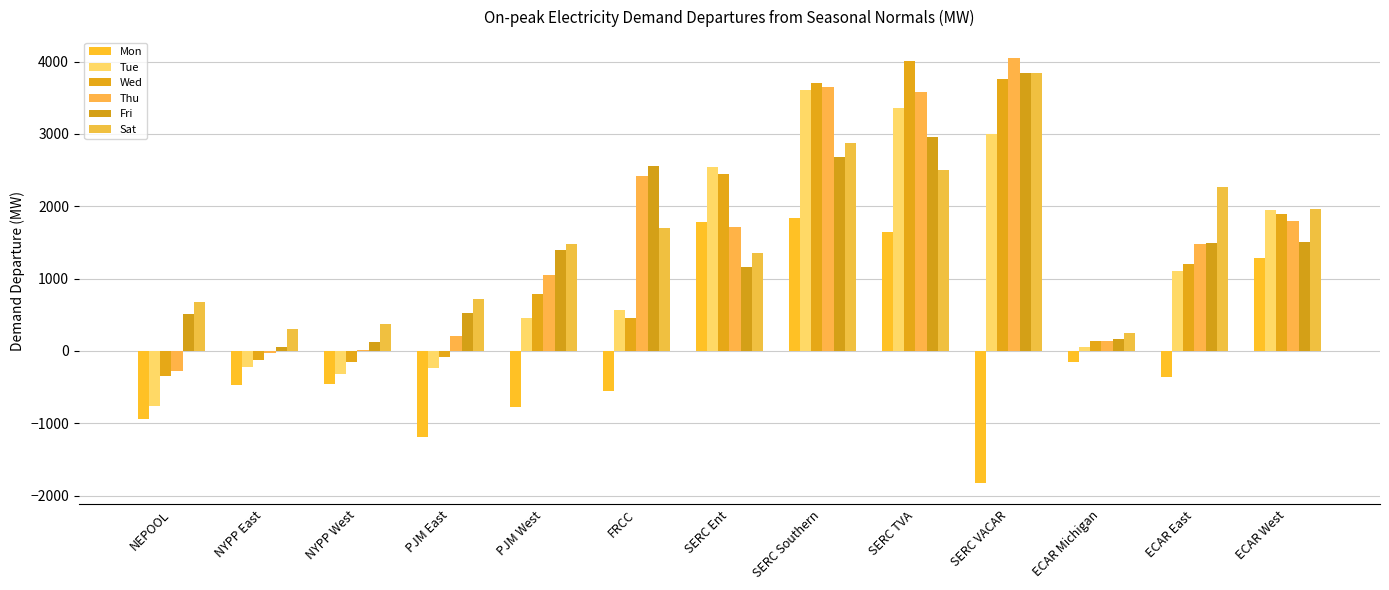

Count the number of data series in this chart.

6